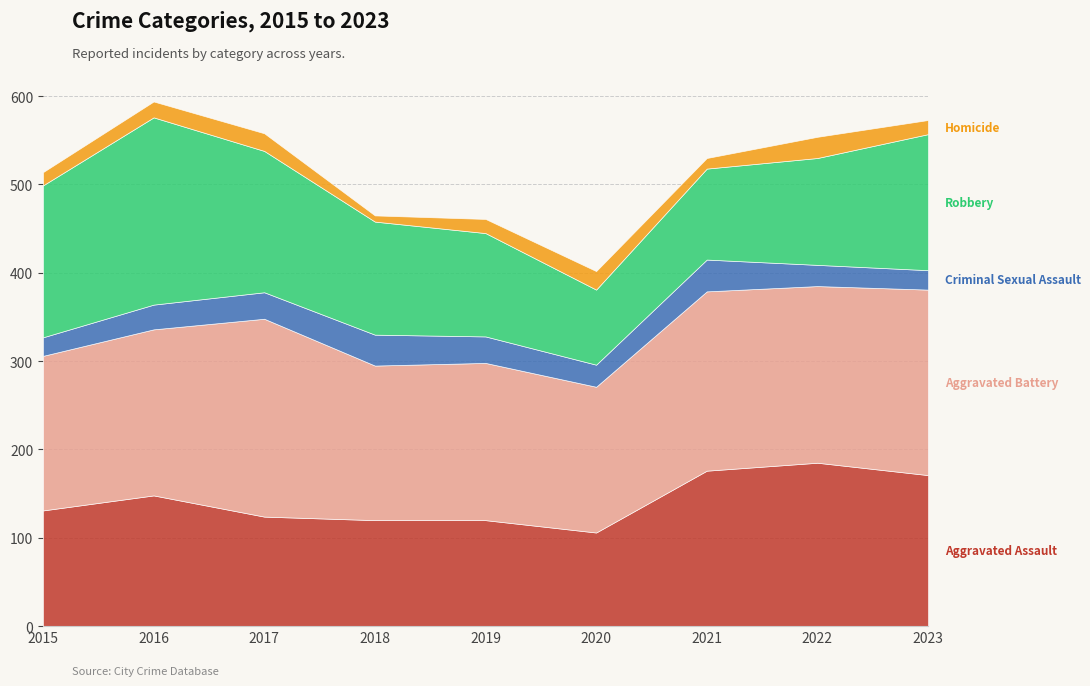

What is the average value of the Aggravated Battery series?

191